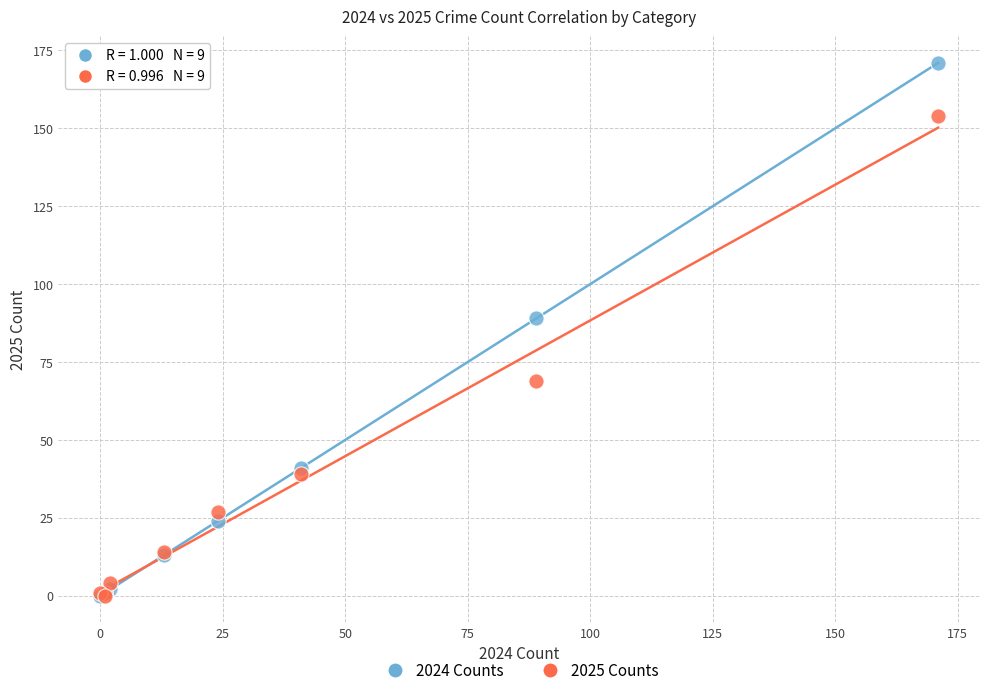

Across all series, what Y value is closest to 85?

89